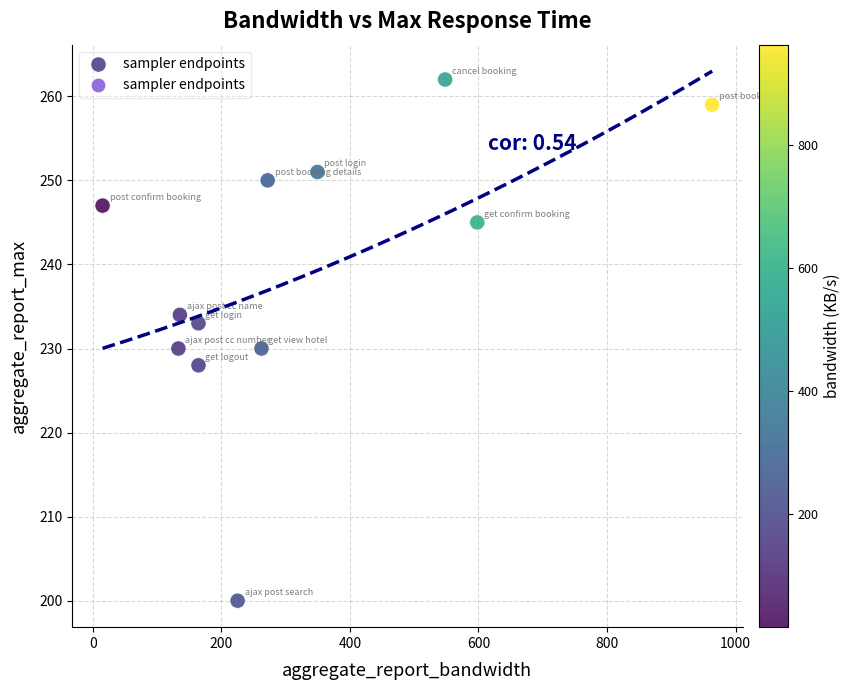

What is the average Y value?

239